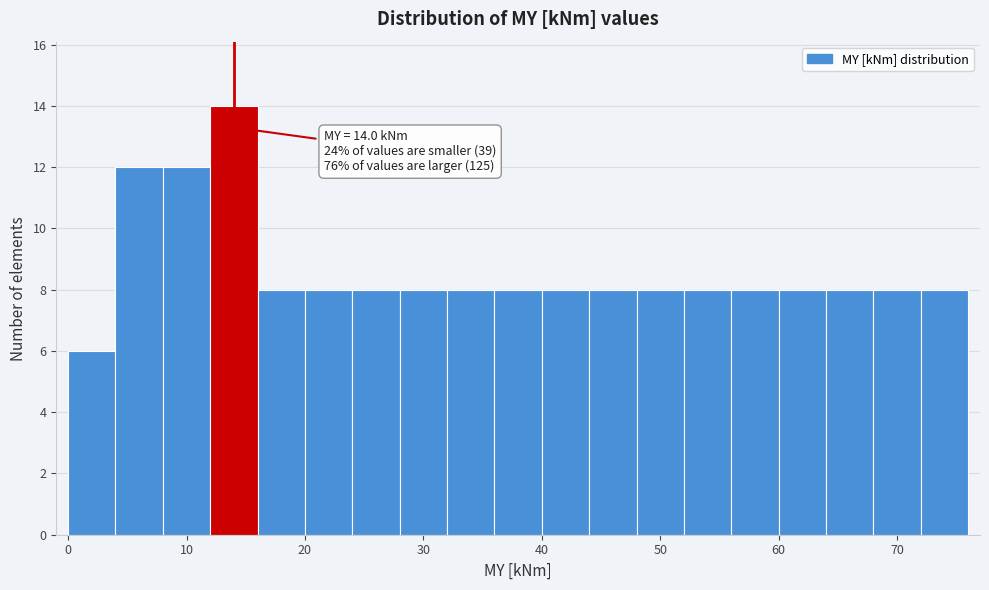

Around what value on the x-axis is the tallest bar? Give the approximate position of its centre, as read against the axis.

14